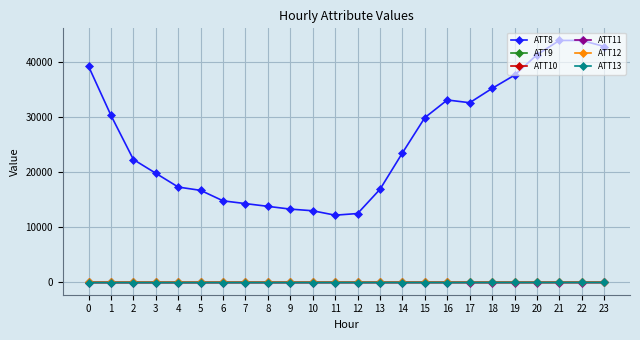

Between 5 and 16, which series saw the biggest shift?

ATT8